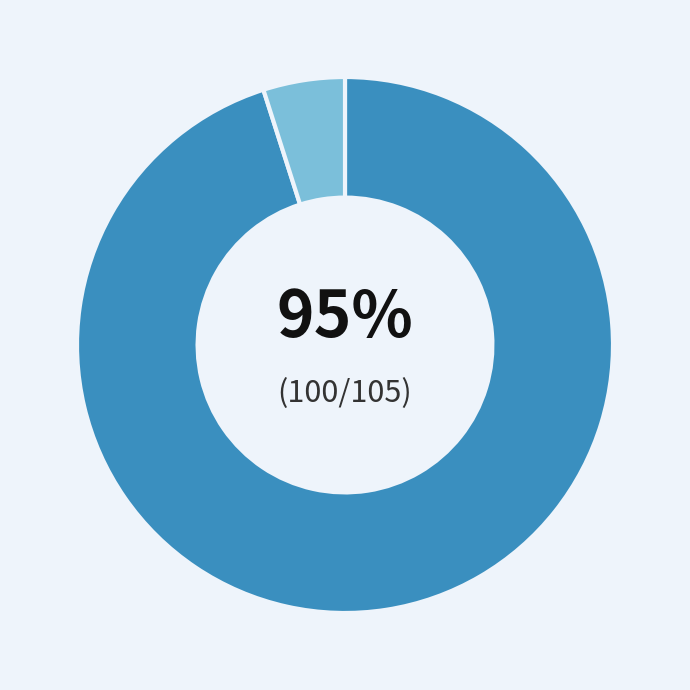

Count the number of slices in the pie.

2